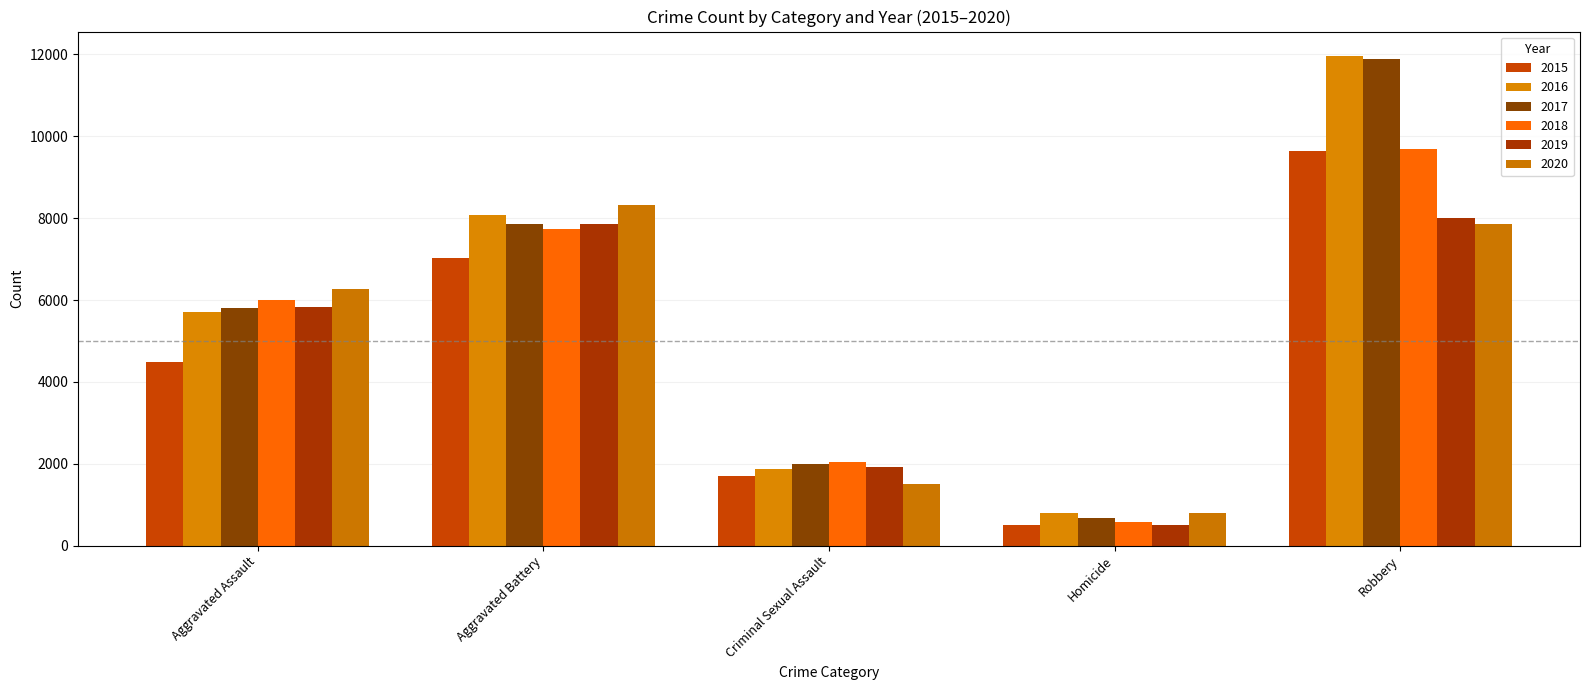

What is the difference between the 2016 values at Aggravated Battery and Homicide?

7299